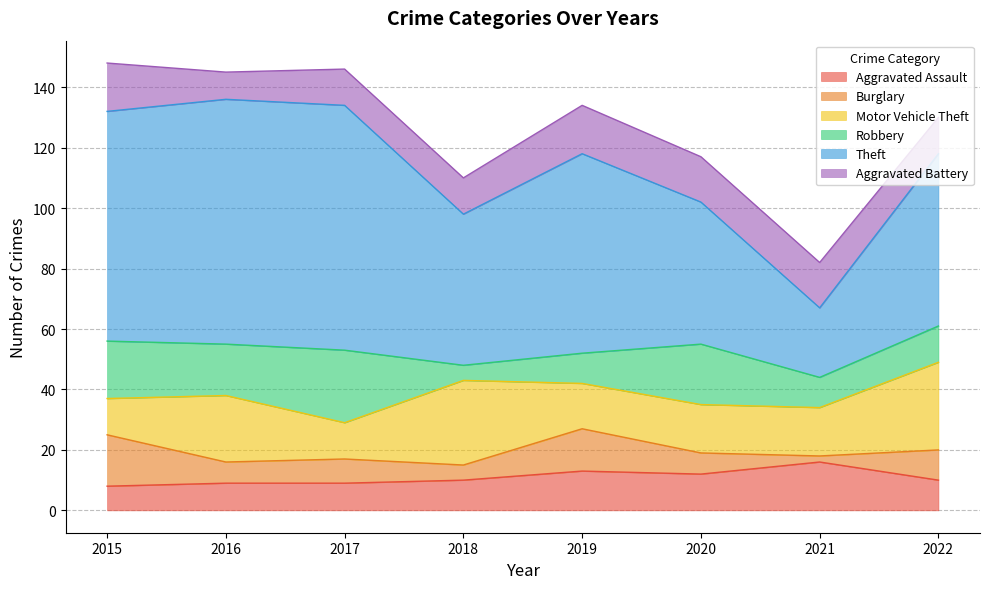

What is the maximum value shown in the chart?

81